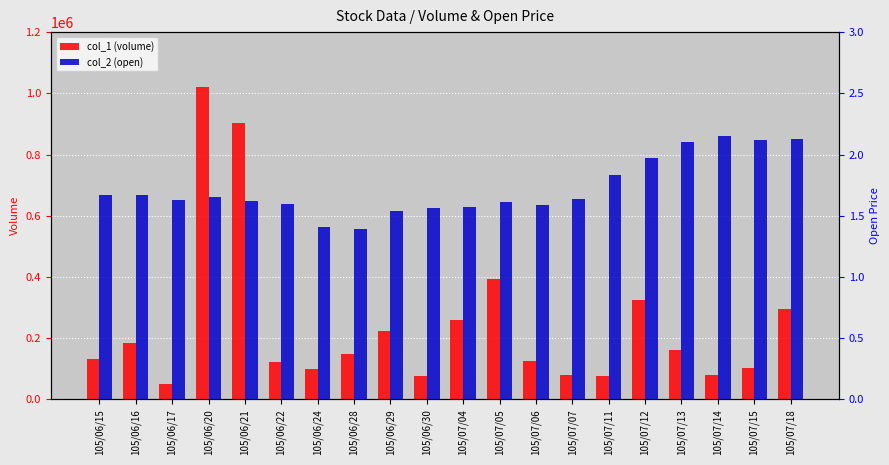

What are all the series names shown in the legend?

col_1 (volume), col_2 (open)